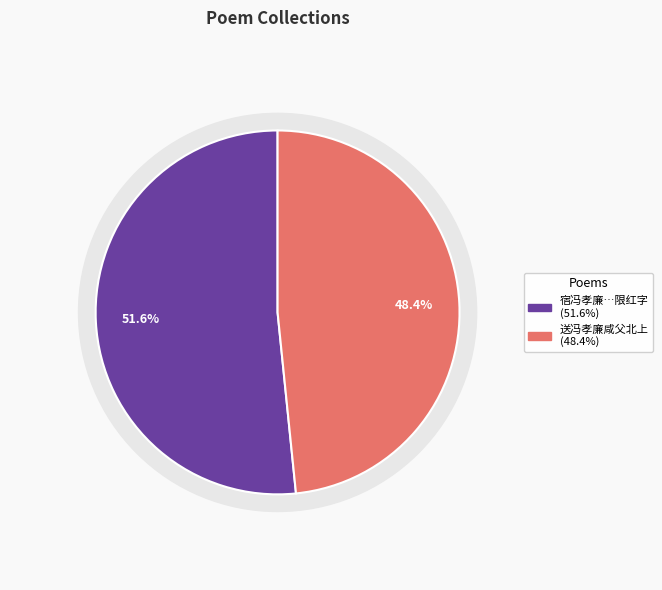

What is the smallest slice in the pie chart?

送冯孝廉咸父北上